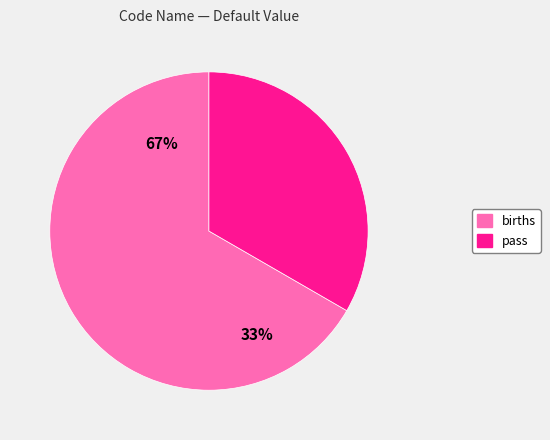

Is there any slice that represents more than half of the pie?

Yes